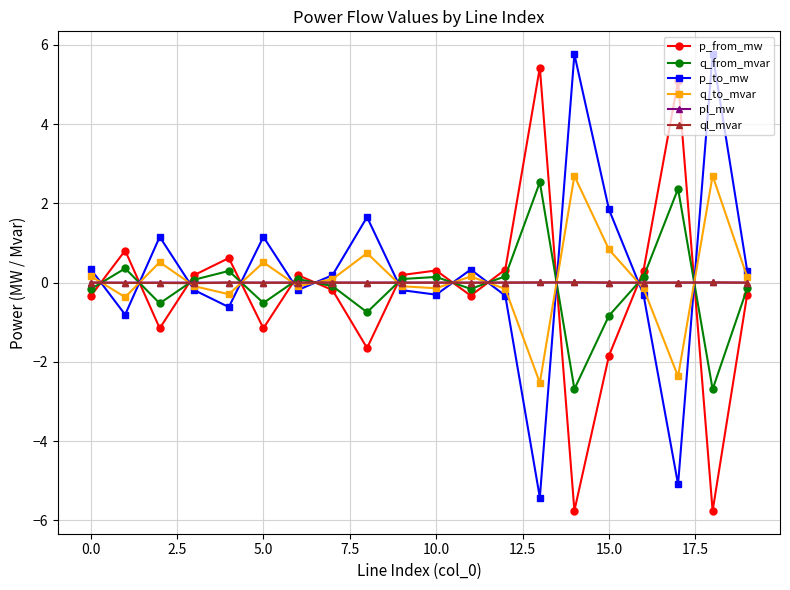

How many values in the q_to_mvar series are below 0?

10